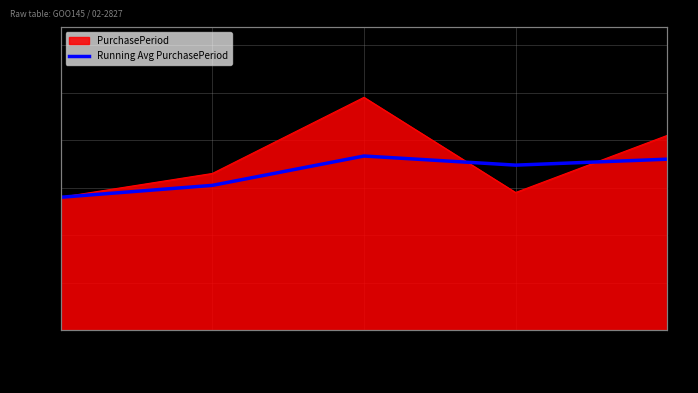

Reading right to left, extract all data points from this chart.

2016-02-15=36.0	2016-01-05=34.8	2015-12-07=36.7	2015-10-19=30.5	2015-09-16=28.0